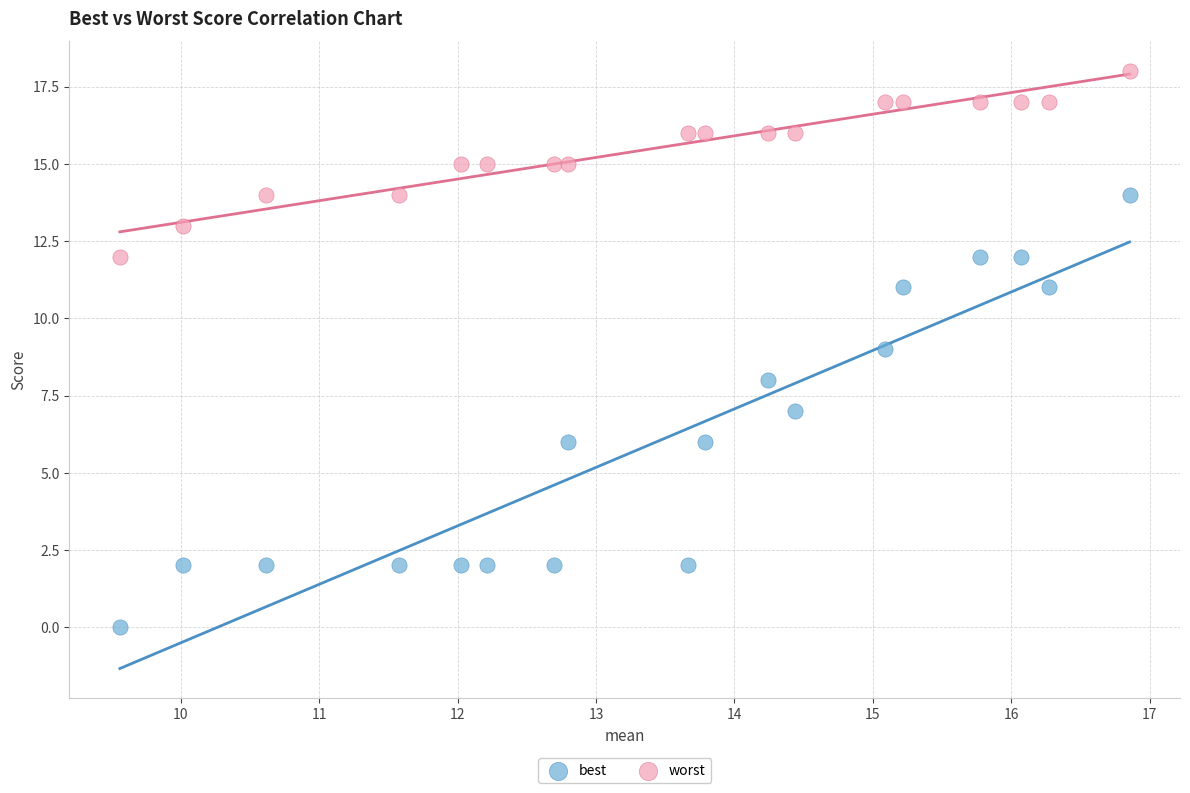

Which series contains the lowest Y value?

best